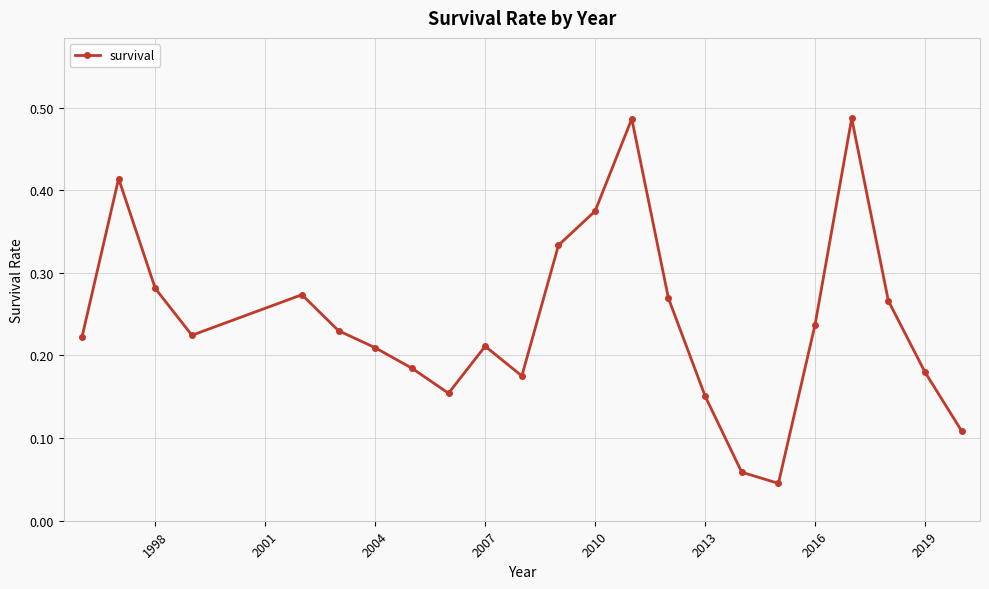

Count the values in the range 0 to 1.

23